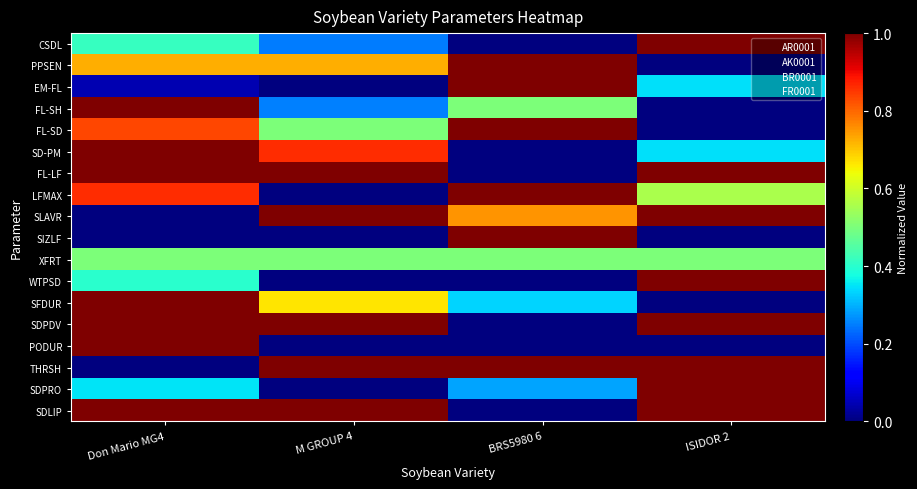

What is the difference between the highest and lowest values at BRS5980 6?

1.0